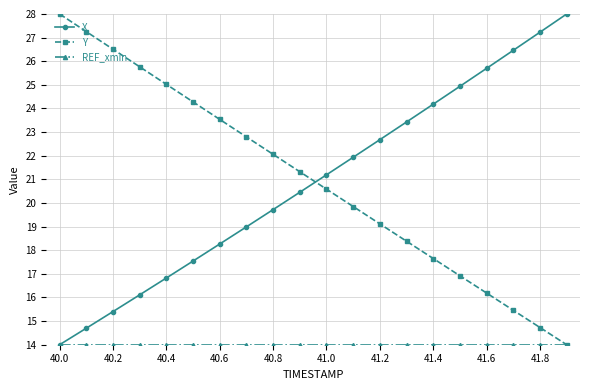

How many times do X and Y cross each other?

1